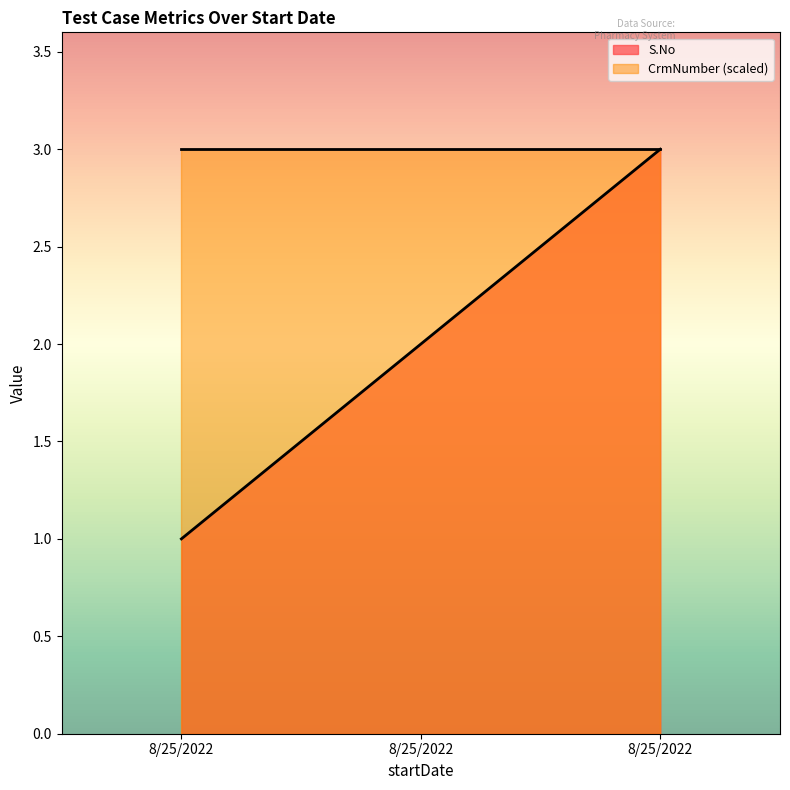

Reading left to right, list all the values displayed in this chart.

8/25/2022=1	8/25/2022=2	8/25/2022=3